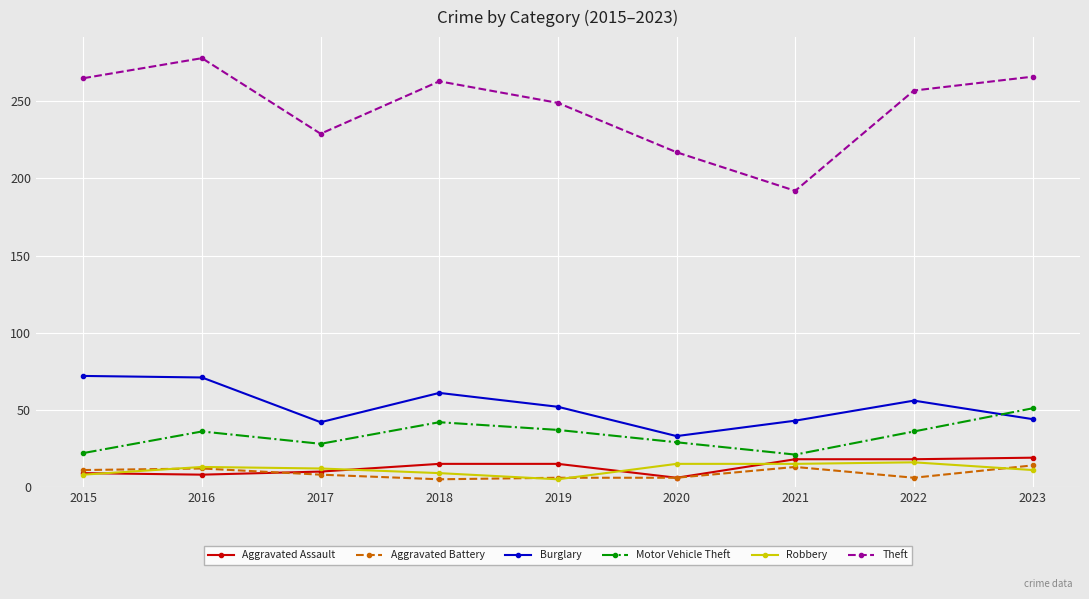

How many lines are shown in the chart?

6